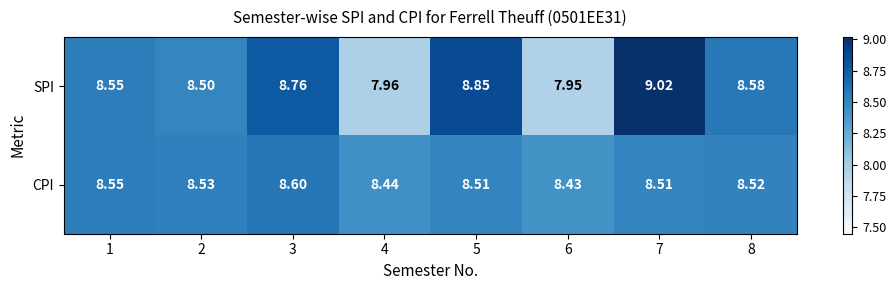

List the series in order of their overall mean, highest first.

SPI, CPI